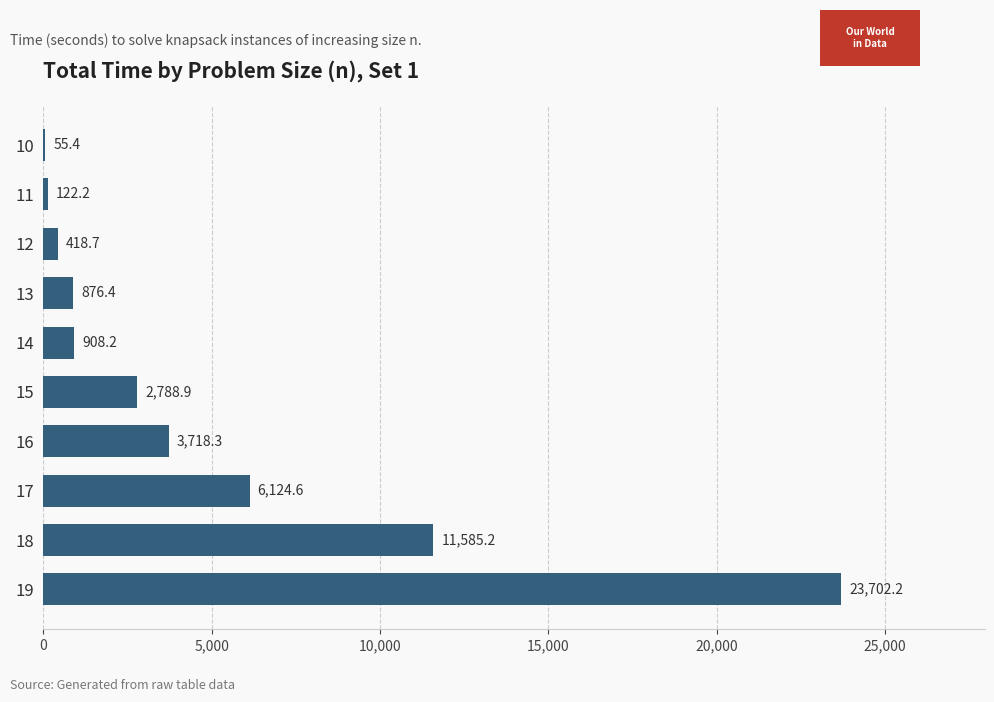

What is the sum of all values?

50300.1